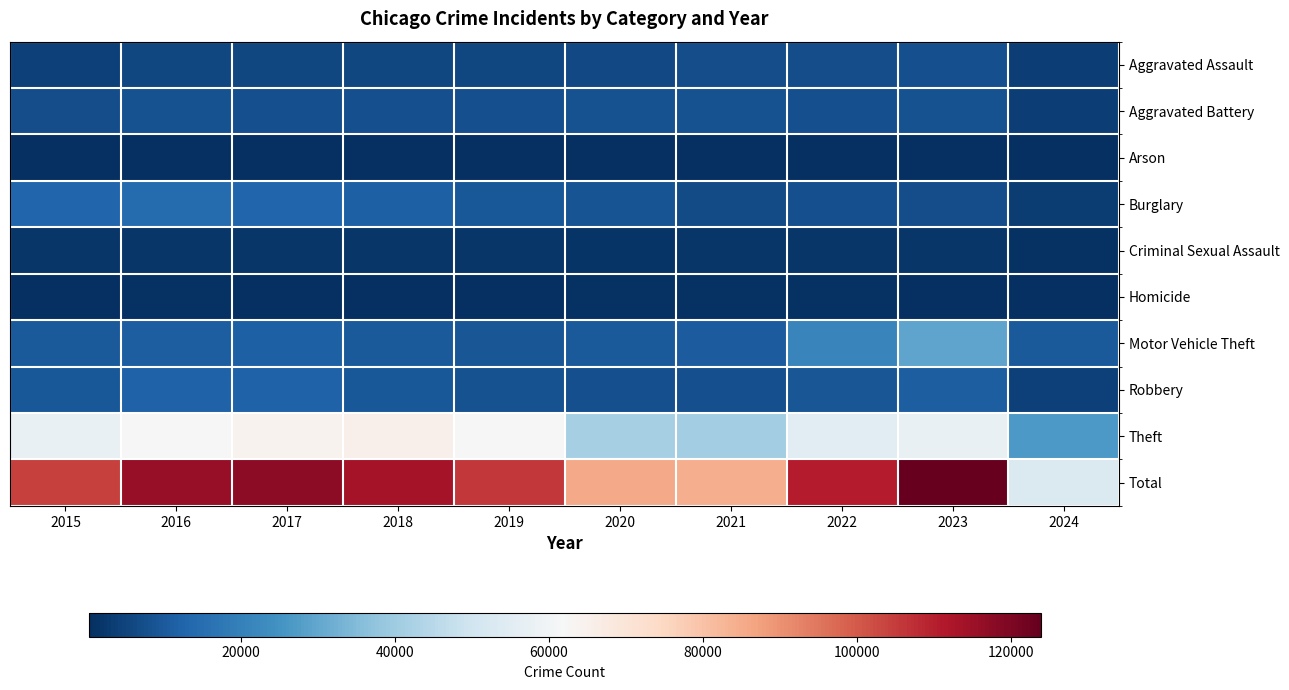

What is the greatest value displayed?

123922